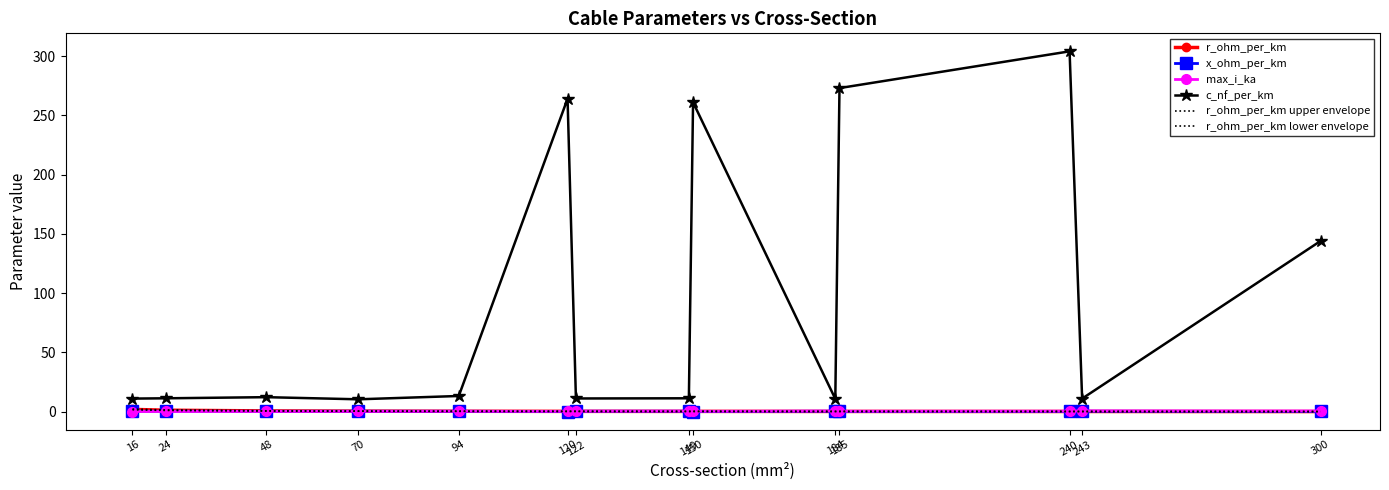

What is the average value of the c_nf_per_km series?

96.3